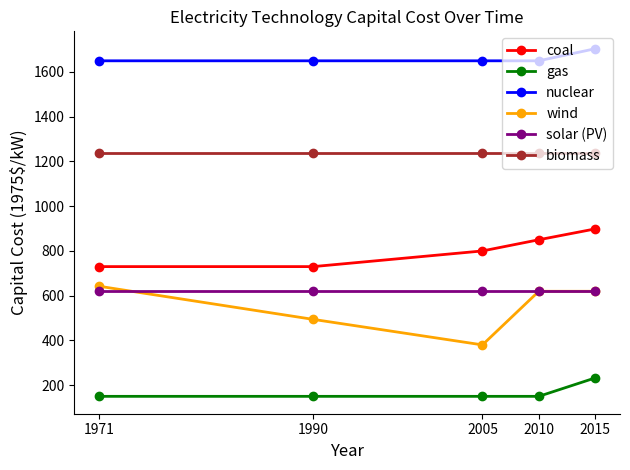

At how many categories does at least one series exceed 846?

5